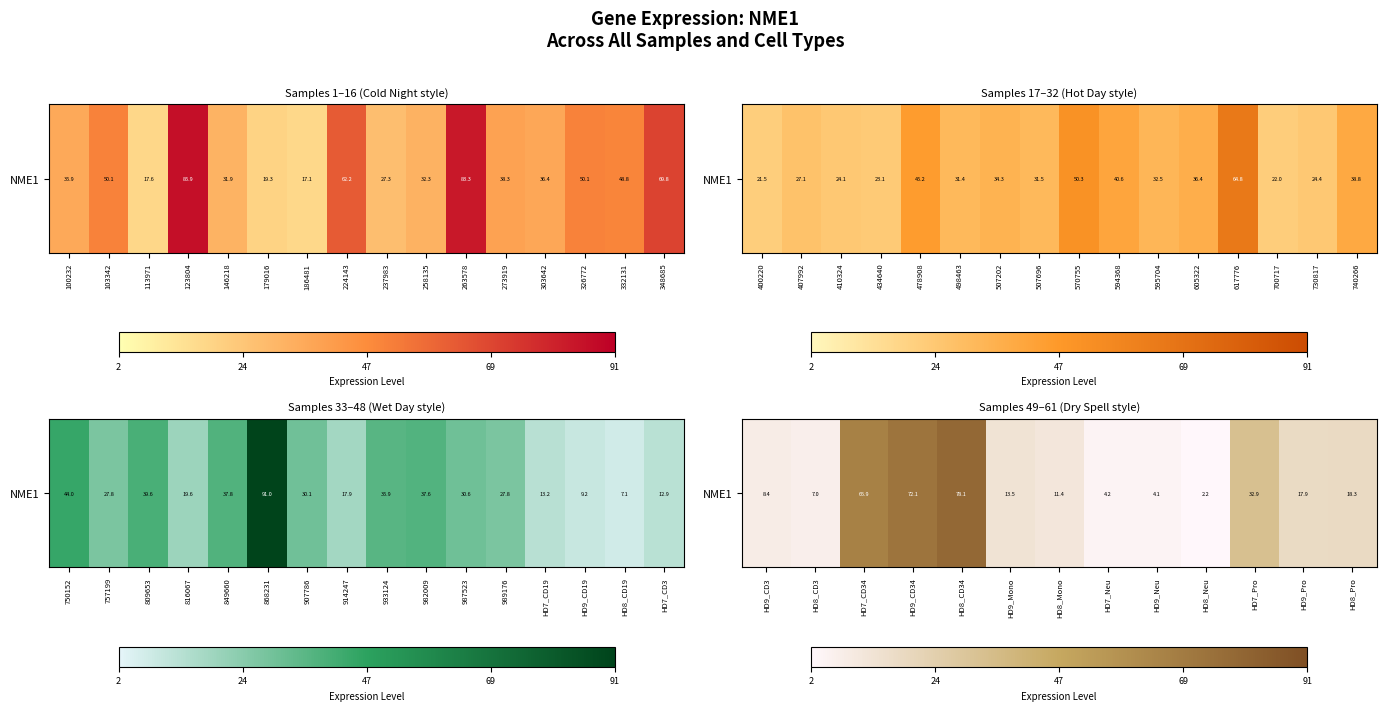

How many distinct data groups are displayed?

1